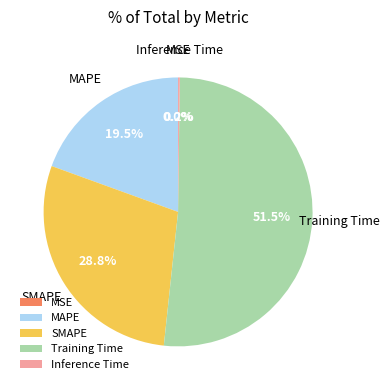

What is the largest slice in the pie chart?

Training Time